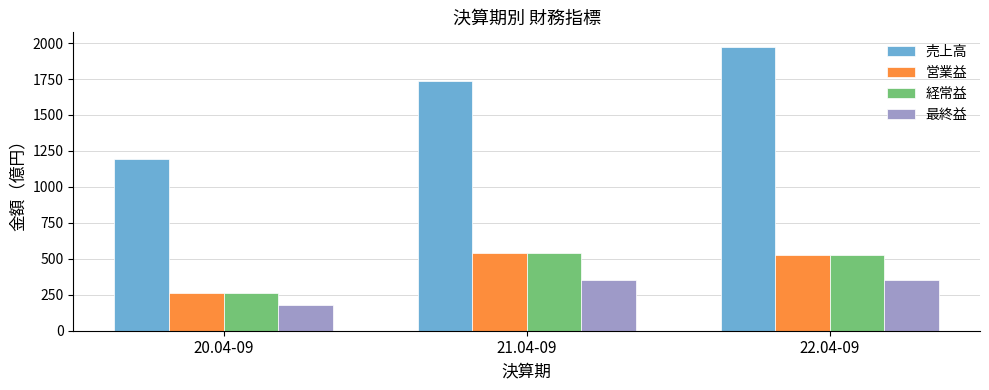

Between 20.04-09 and 21.04-09, which series saw the biggest shift?

売上高